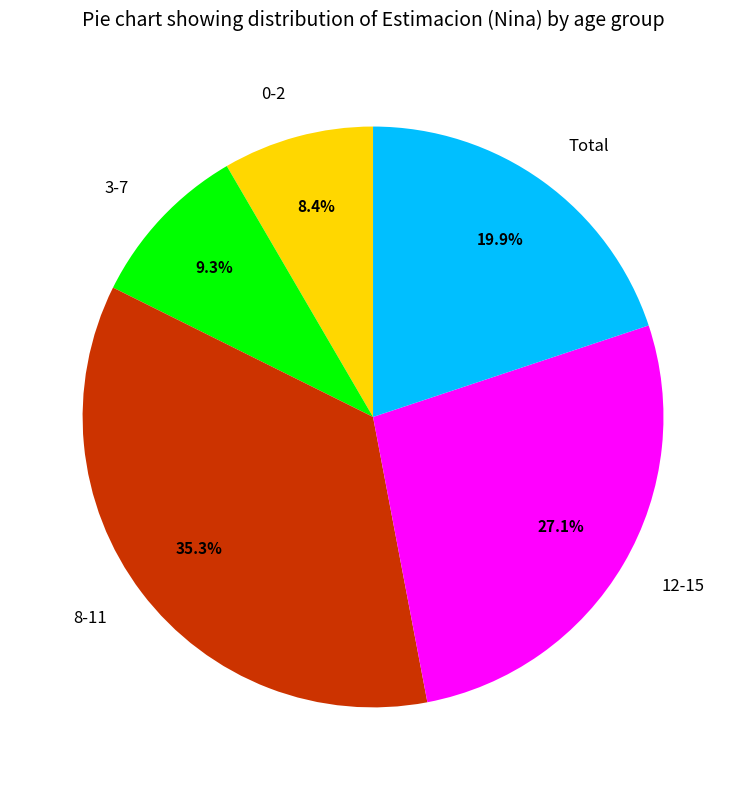

The 12-15 slice represents 27% of the pie. True or false?

True